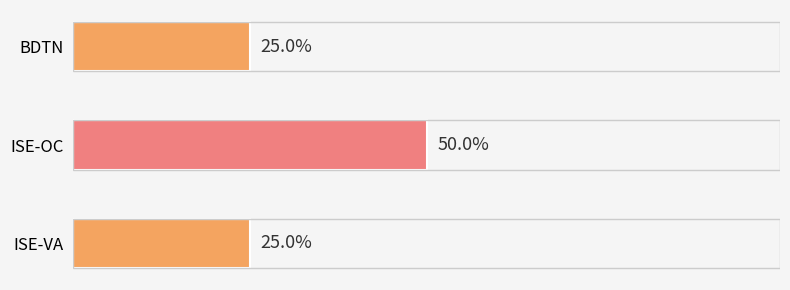

Between ISE-OC and ISE-VA, which is larger?

ISE-OC